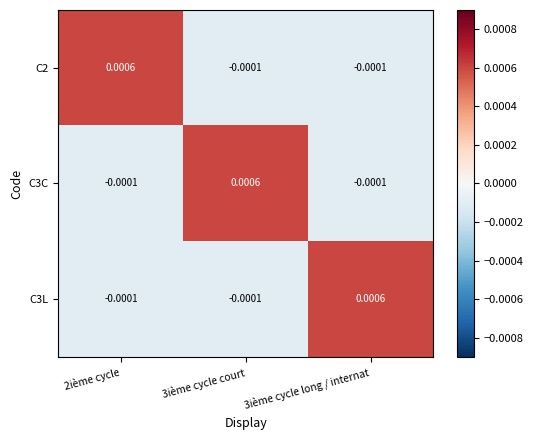

How many positive values does the C2 series have?

1